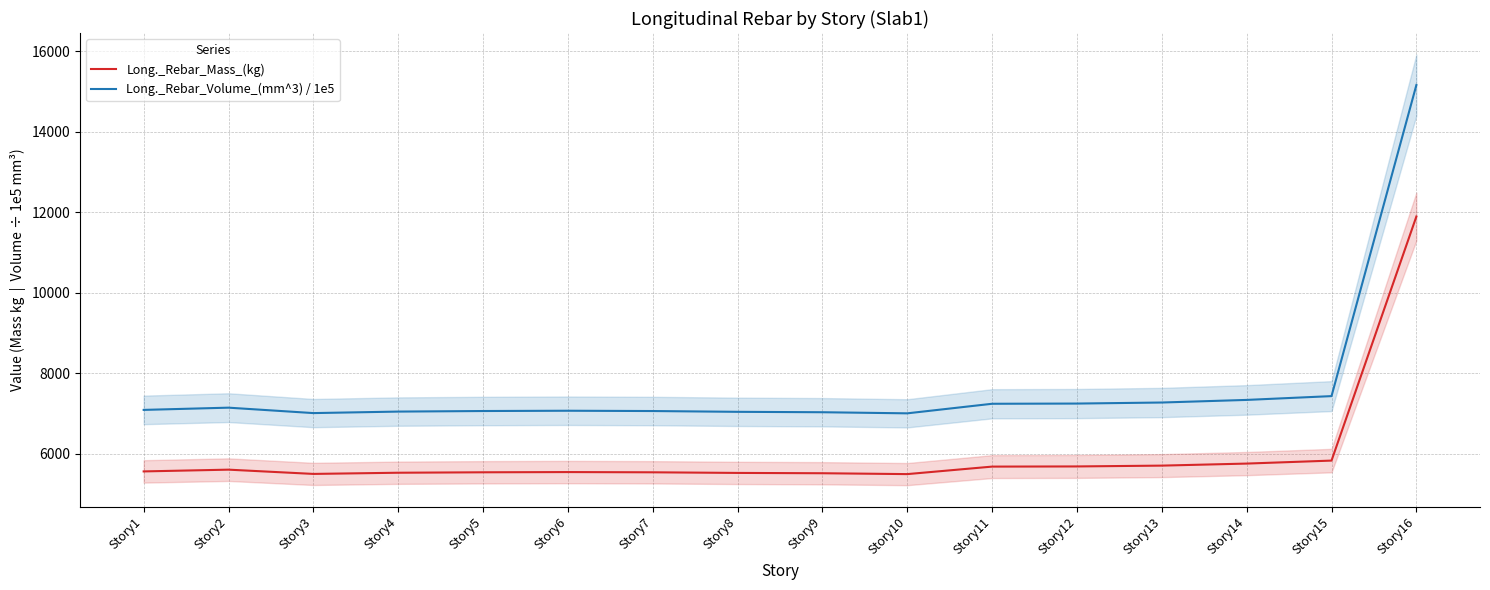

List the series in order of their peak value, lowest first.

Long._Rebar_Mass_(kg), Long._Rebar_Volume_(mm^3) / 1e5